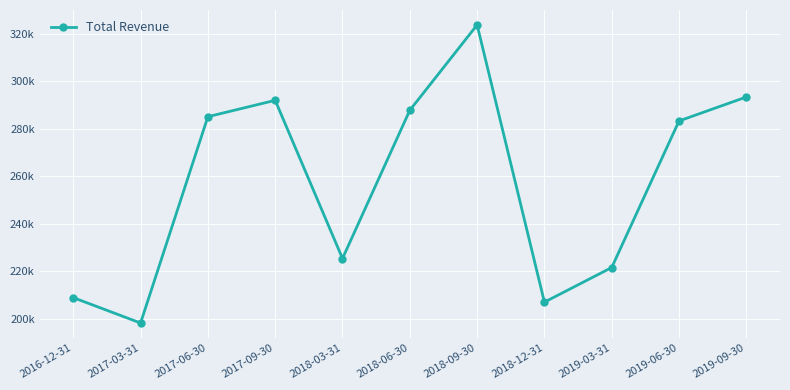

How many points are higher than both their immediate neighbors (excluding endpoints)?

2